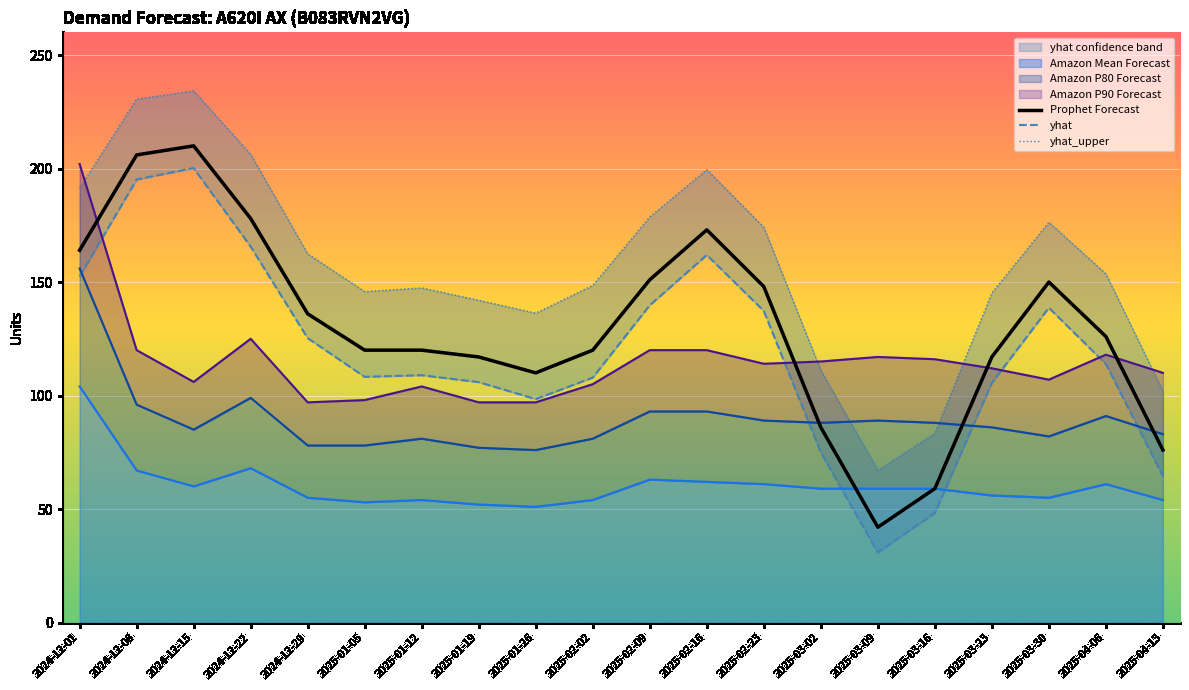

True or false: Prophet Forecast has a value of 112.7 at 2024-12-15.

False